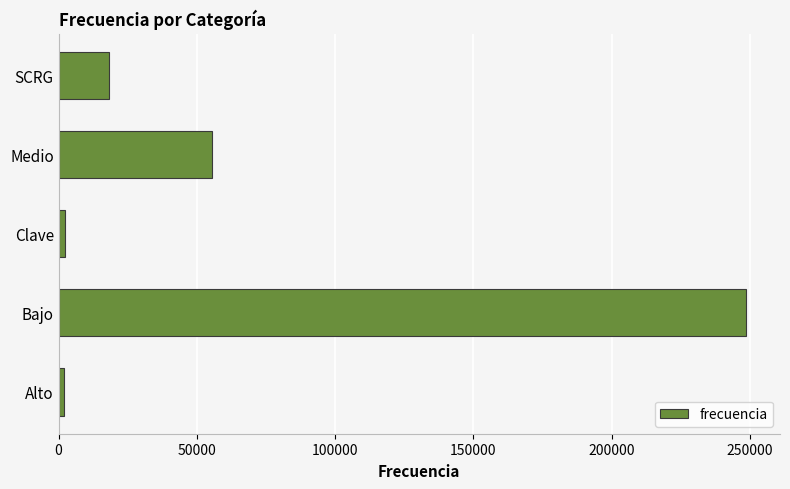

The chart shows a value of 18160 at SCRG. True or false?

True